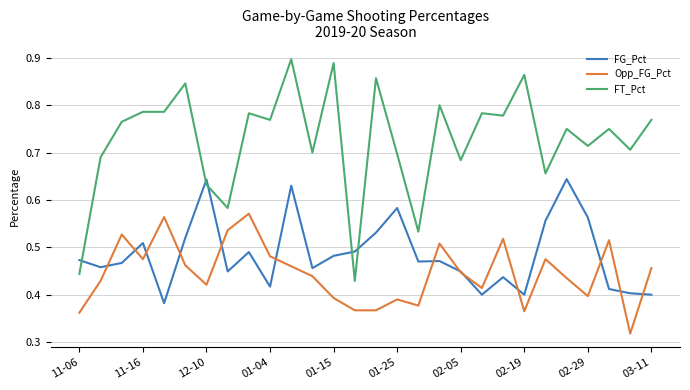

Which series ends up on top after the final intersection of FG_Pct and FT_Pct?

FT_Pct